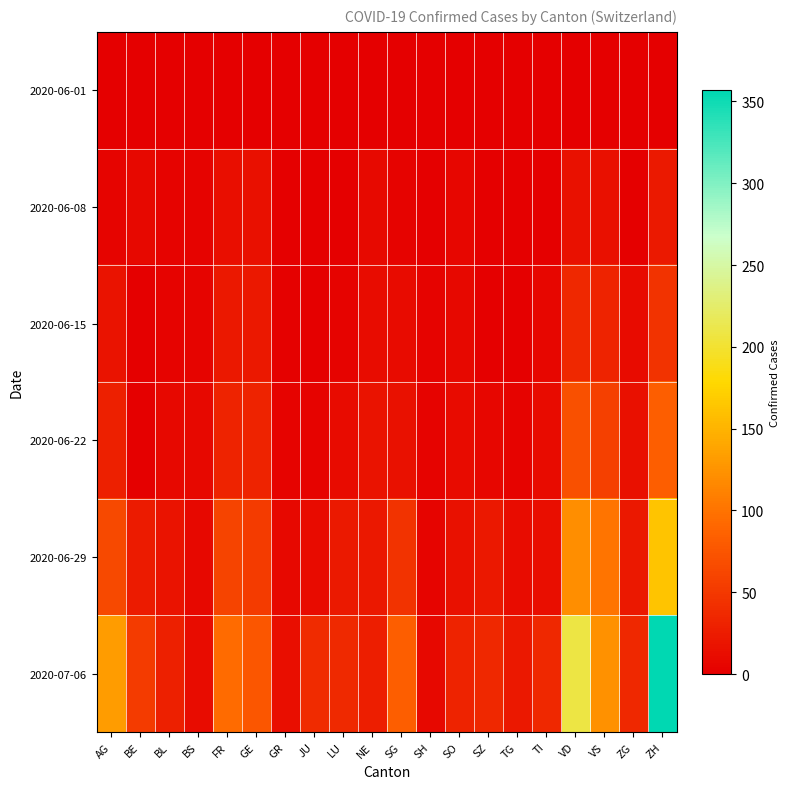

At which category is the sum across all series the highest?

ZH